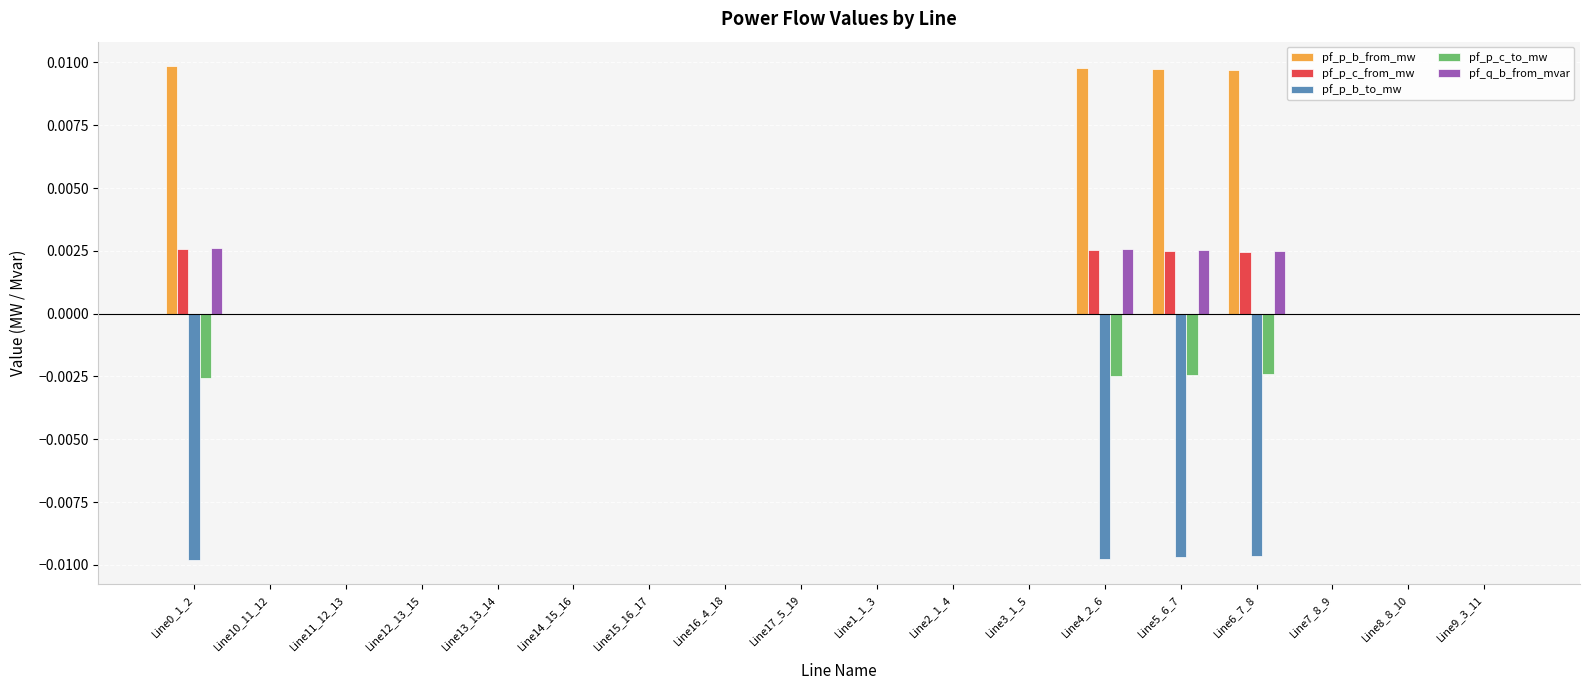

Is it true that pf_p_c_from_mw equals -0.0 at Line10_11_12?

True